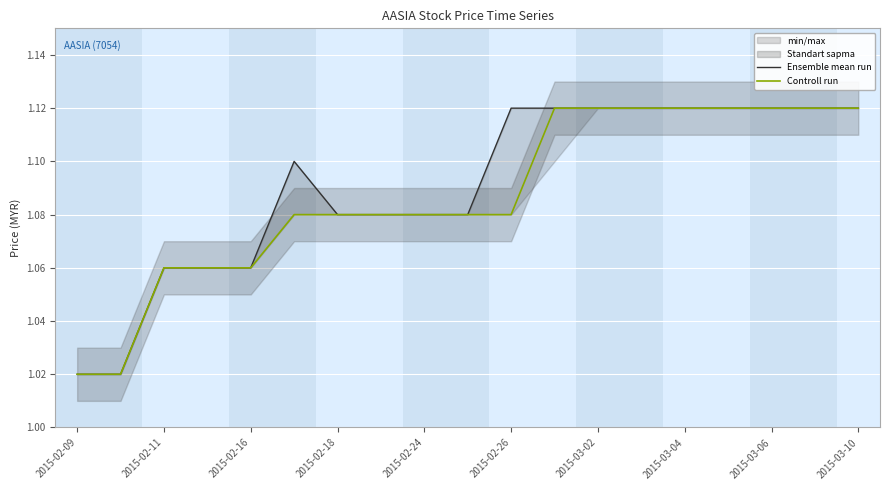

True or false: Ensemble mean run has a value of 0.3 at 2015-02-16.

False